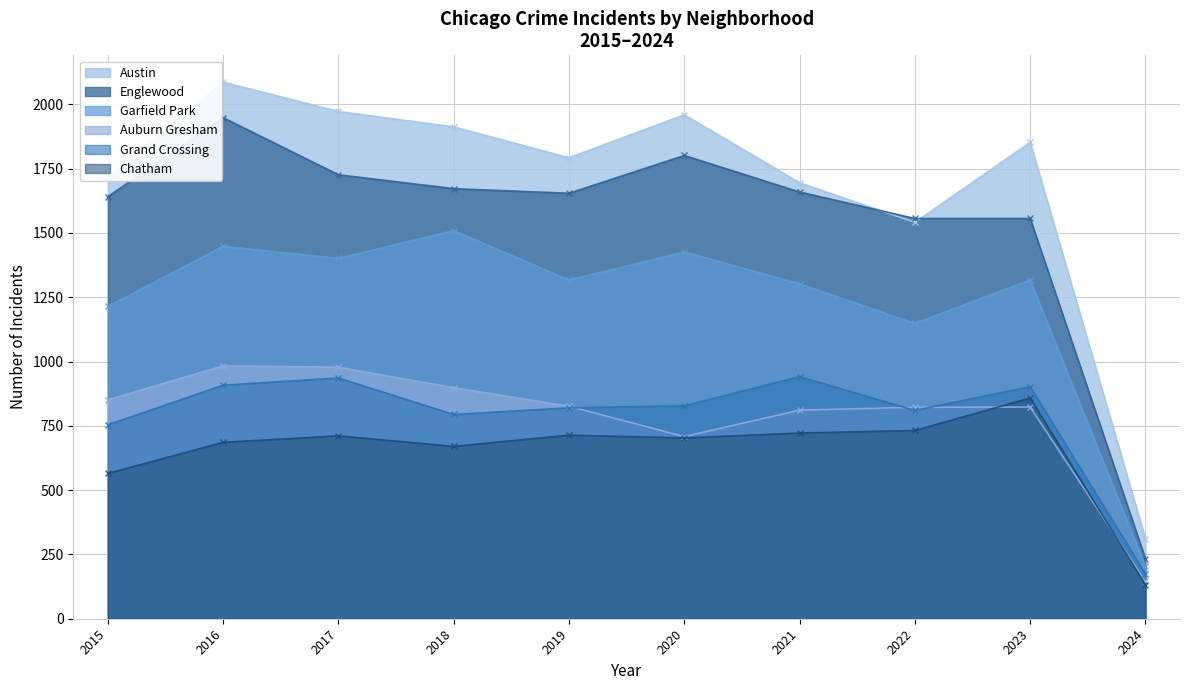

What is the difference between the maximum and minimum values in the Garfield Park series?

1305